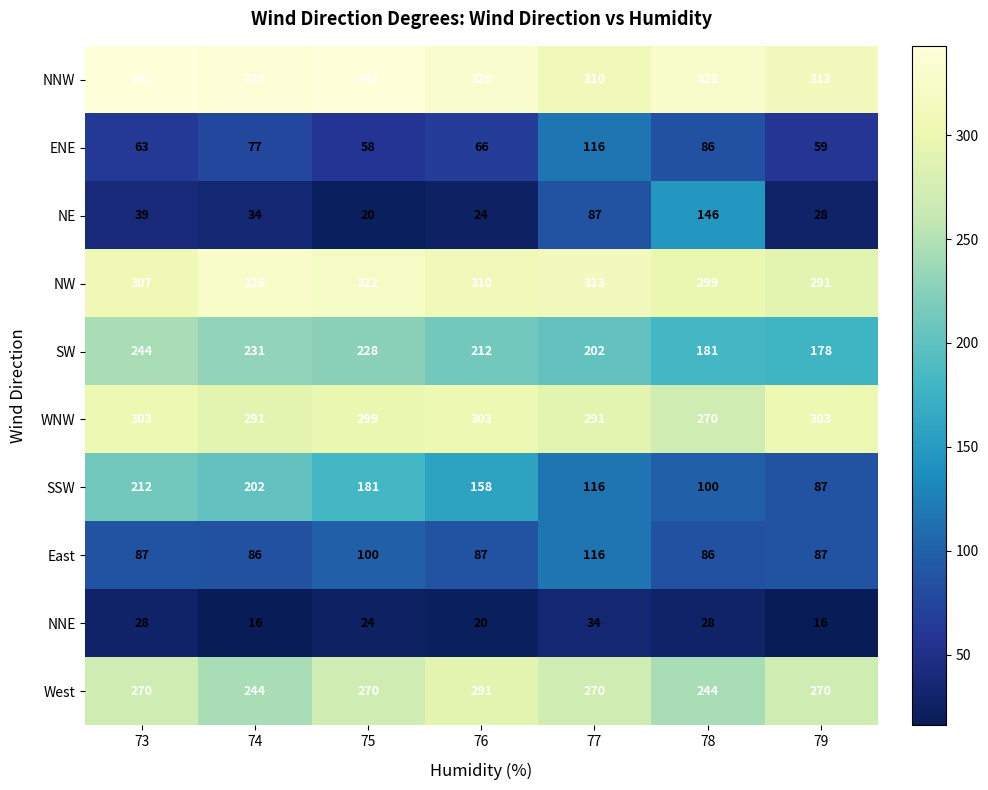

Is the value of NW at 75 greater than the value of East at 75?

Yes